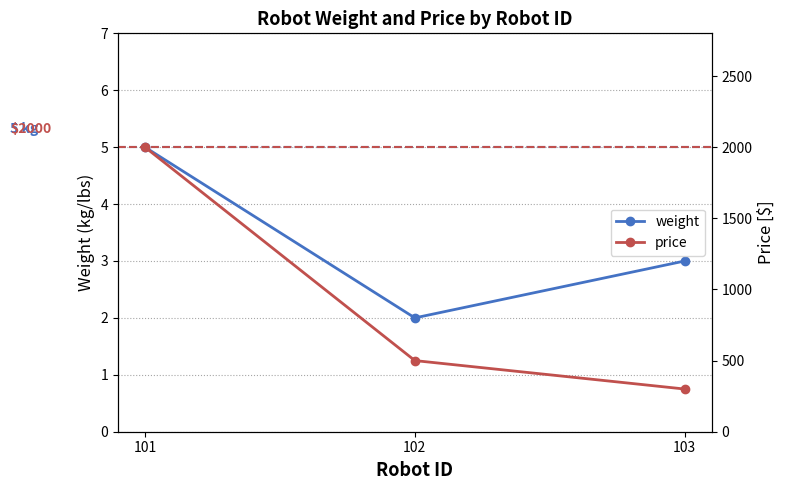

What is the sum of the price values at 101 and 103?

2300